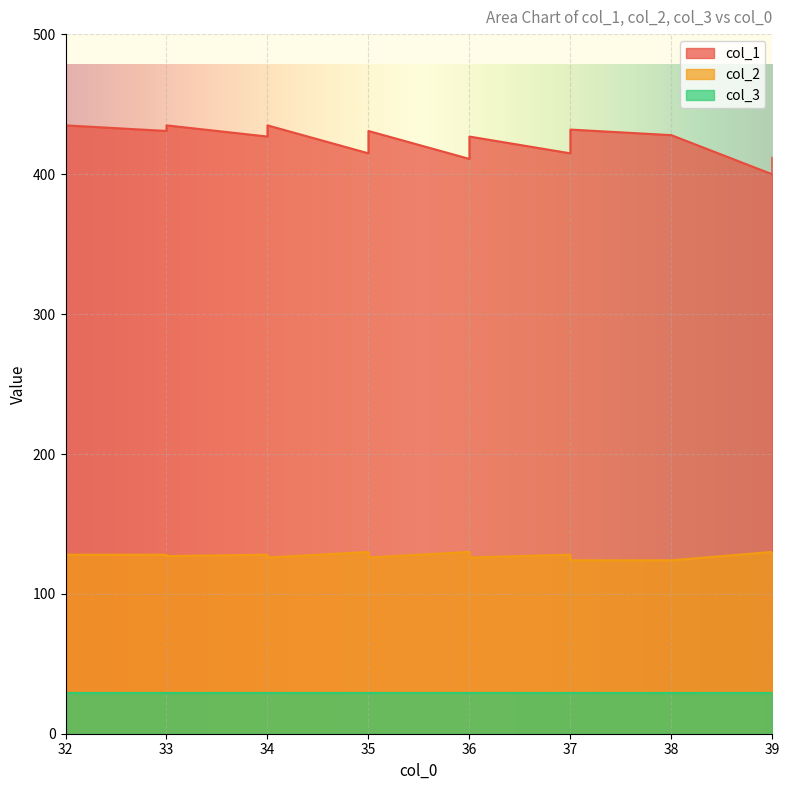

What is the sum of the col_2 values at 37 and 34?

251